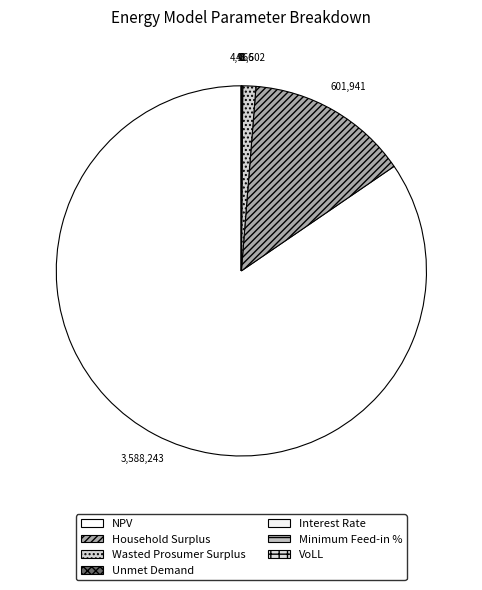

What is the smallest slice in the pie chart?

Interest Rate